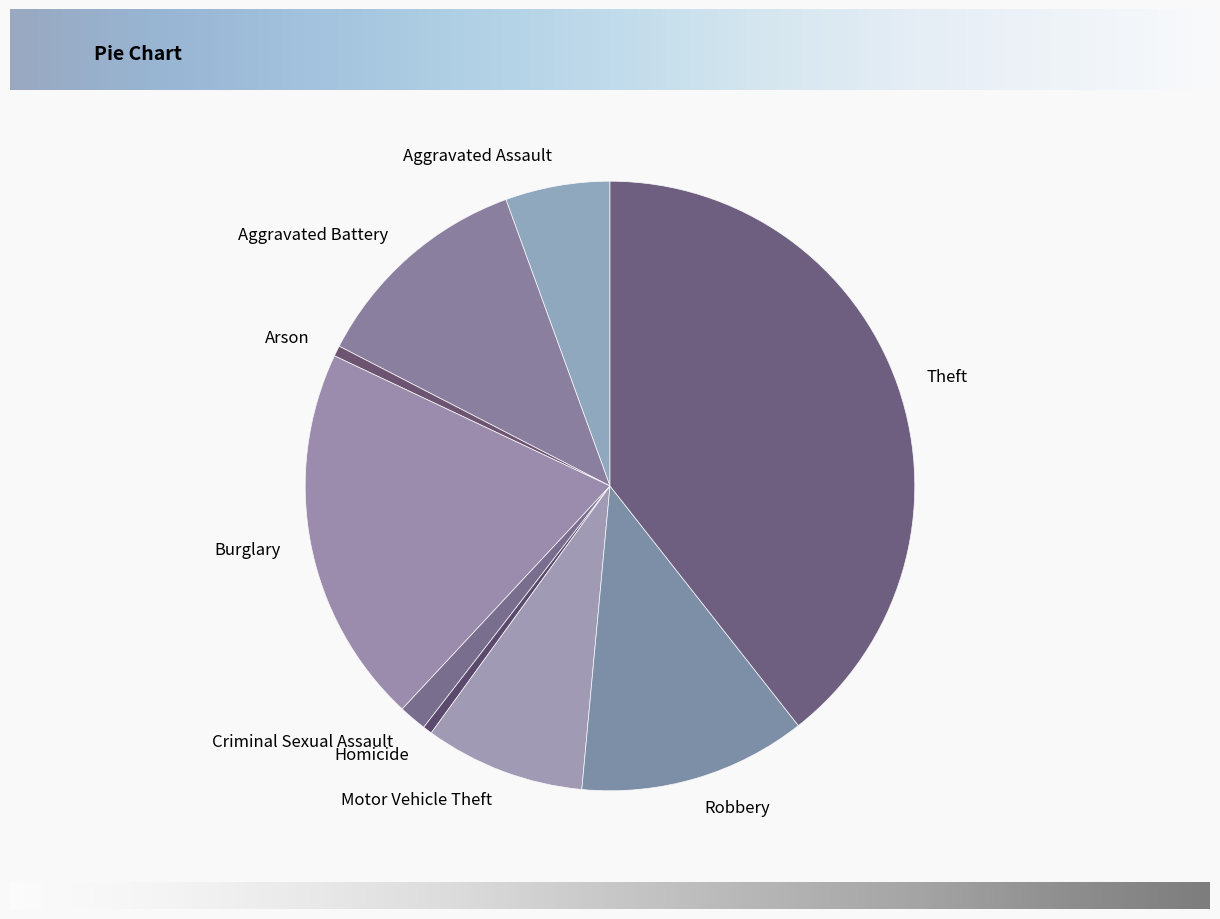

What is the largest slice in the pie chart?

Theft